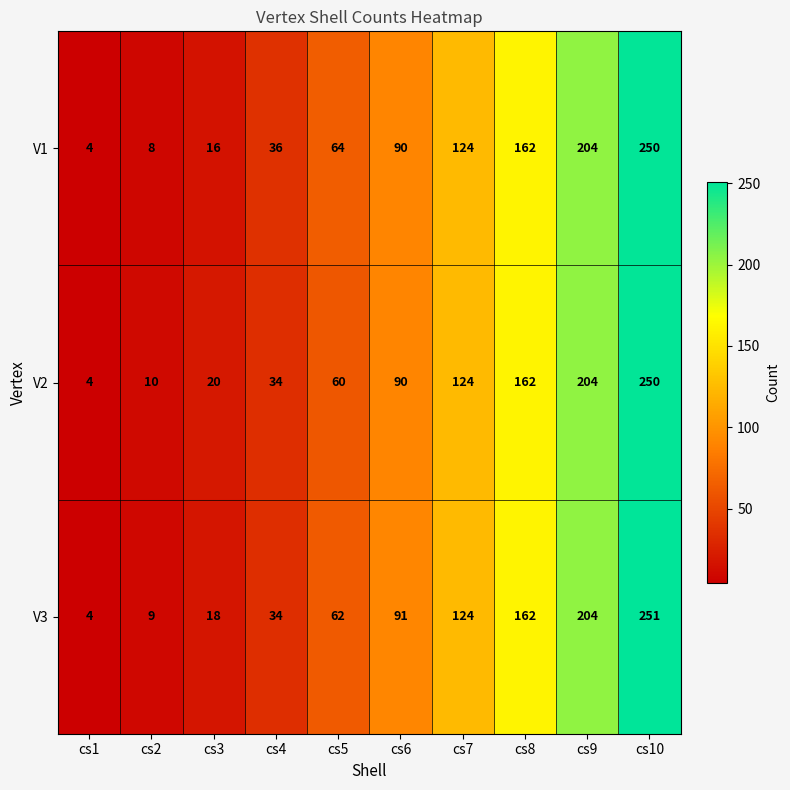

Reading left to right, list all the values displayed in this chart.

V1: cs1=4	cs2=8	cs3=16	cs4=36	cs5=64	cs6=90	cs7=124	cs8=162	cs9=204	cs10=250
V2: cs1=4	cs2=10	cs3=20	cs4=34	cs5=60	cs6=90	cs7=124	cs8=162	cs9=204	cs10=250
V3: cs1=4	cs2=9	cs3=18	cs4=34	cs5=62	cs6=91	cs7=124	cs8=162	cs9=204	cs10=251